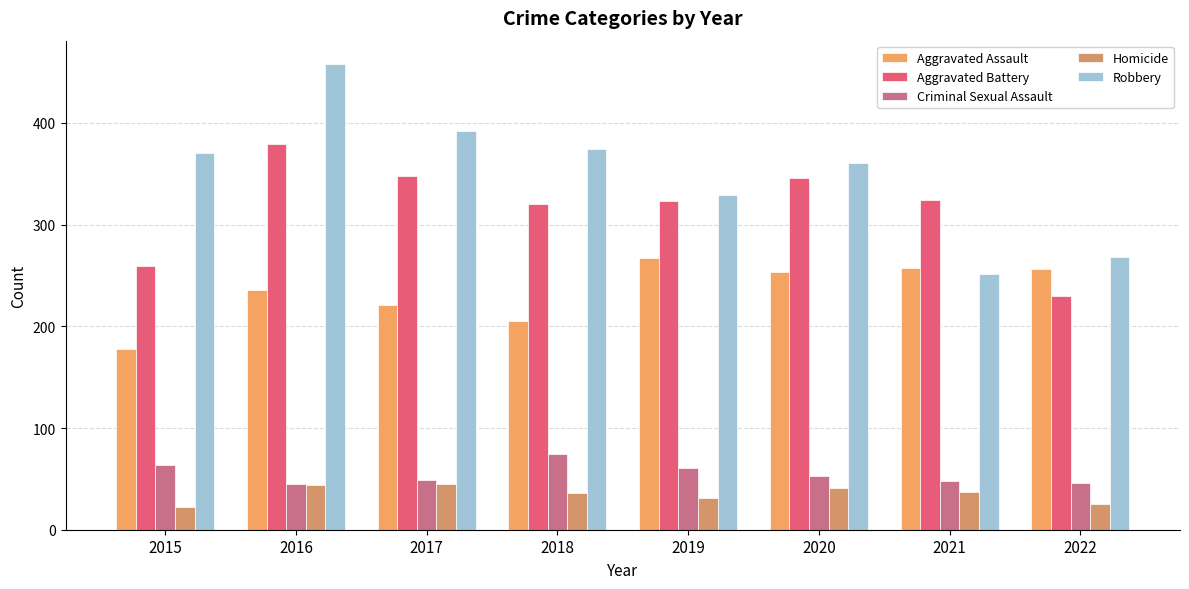

Reading left to right, list all the values displayed in this chart.

Aggravated Assault: 178	236	221	205	267	253	257	256
Aggravated Battery: 259	379	348	320	323	346	324	230
Criminal Sexual Assault: 64	45	49	74	61	53	48	46
Homicide: 22	44	45	36	31	41	37	25
Robbery: 370	458	392	374	329	361	251	268